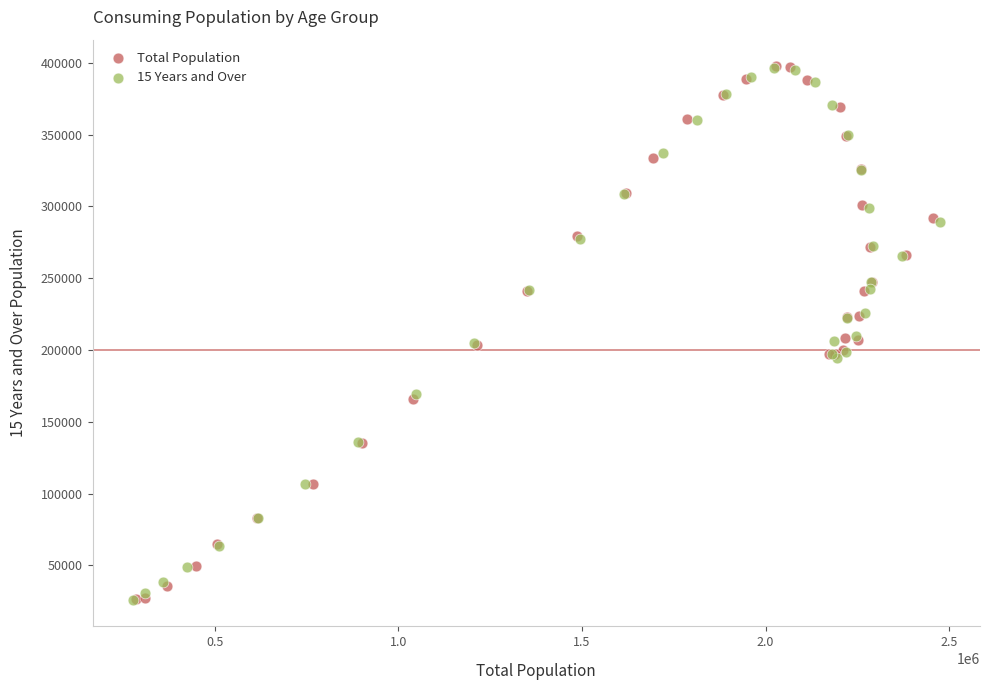

Which series has the widest spread of Y values?

Total Population